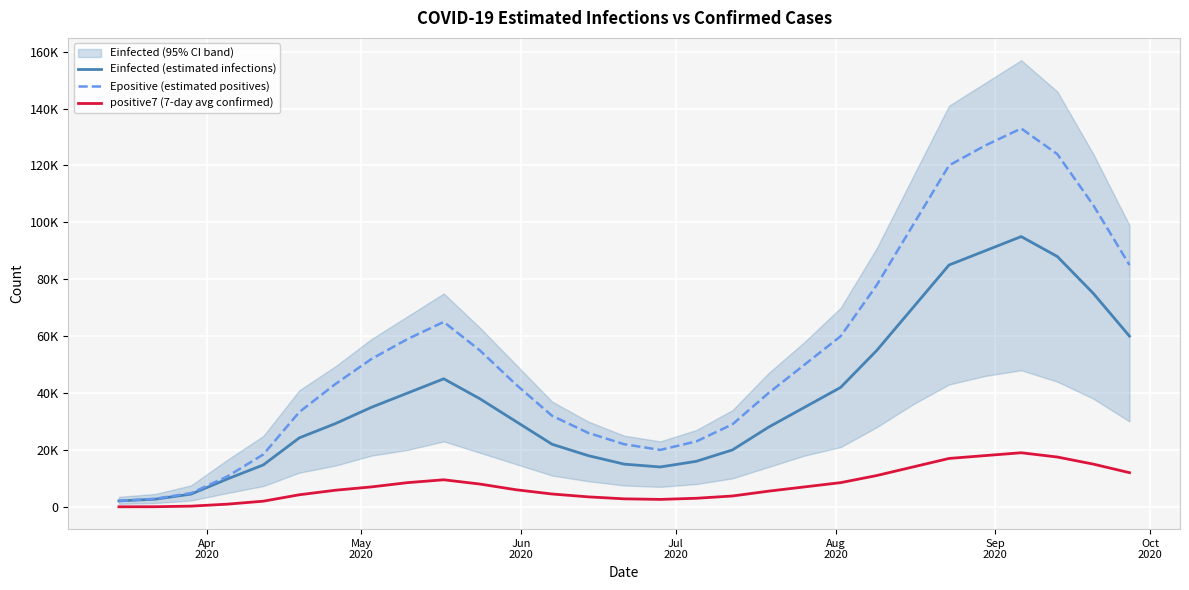

What is the value of the positive7 (7-day avg confirmed) point at the 21st from the left?

8500.0